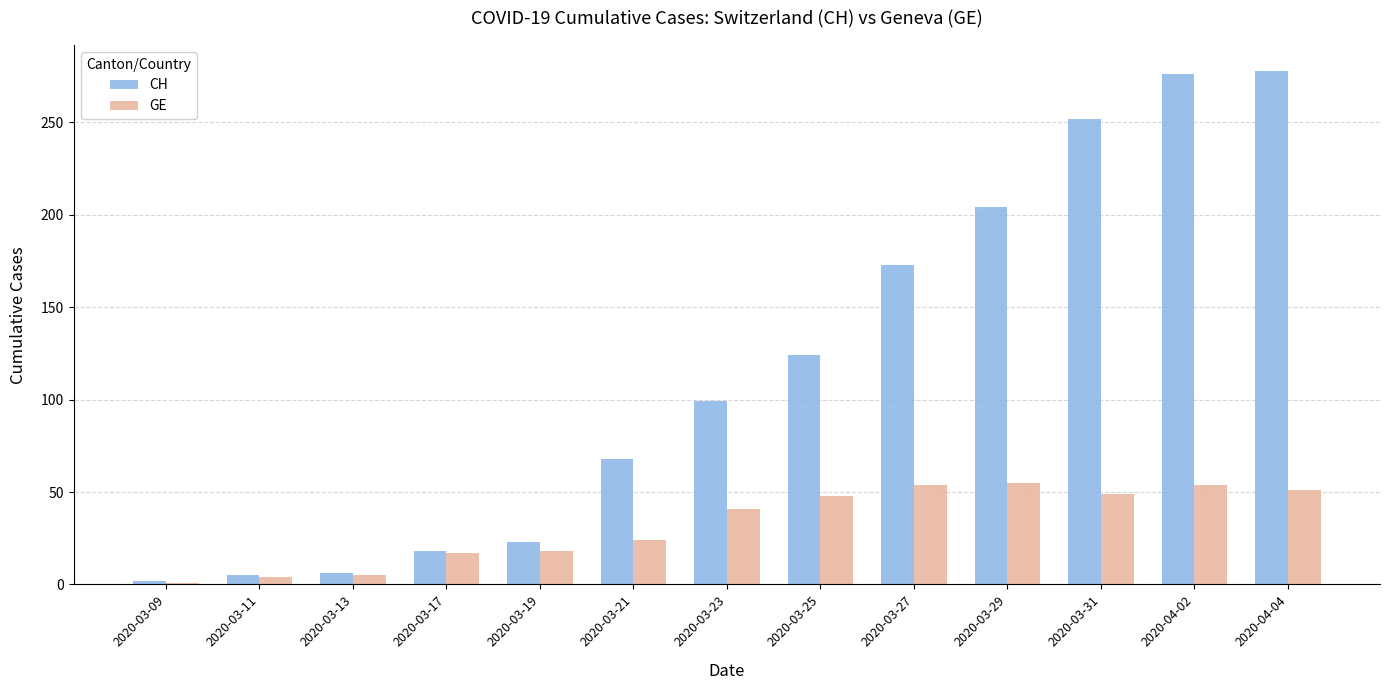

How many groups of bars are there?

13